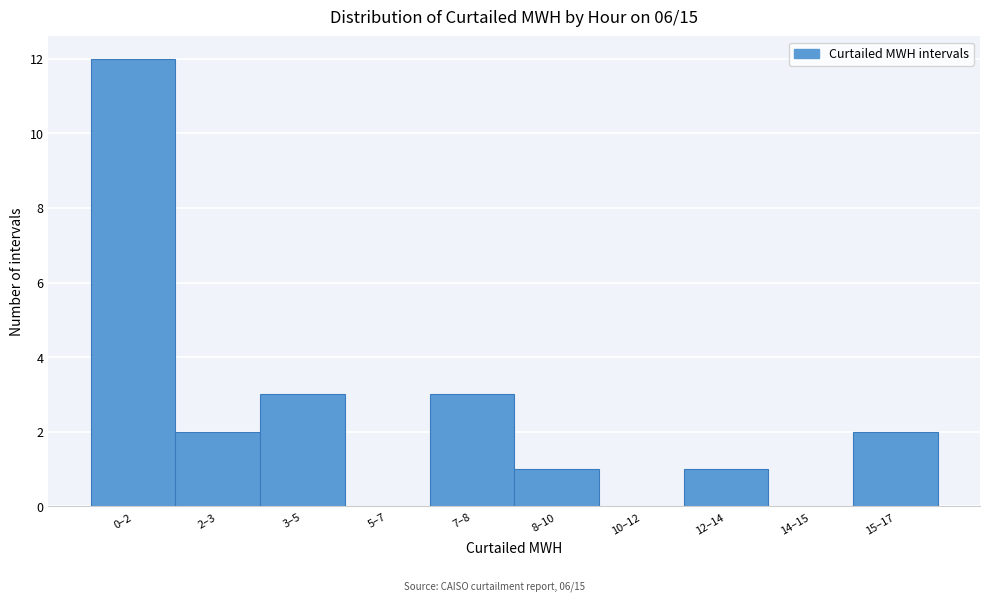

Reading left to right, what are all the values shown in this chart?

0–2=12	2–3=2	3–5=3	5–7=0	7–8=3	8–10=1	10–12=0	12–14=1	14–15=0	15–17=2